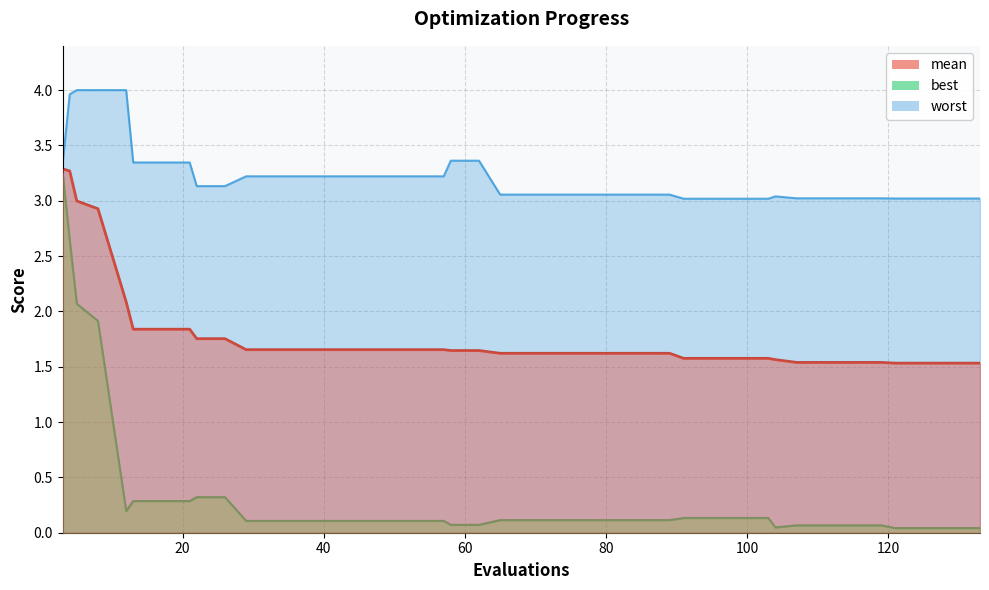

At how many categories does at least one series exceed 3?

40